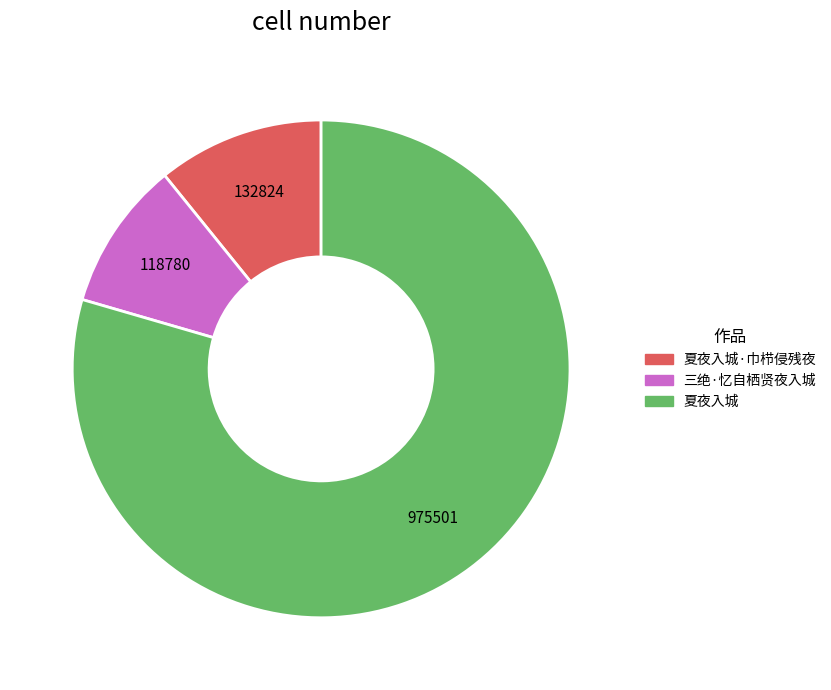

Does any single category account for the majority?

Yes